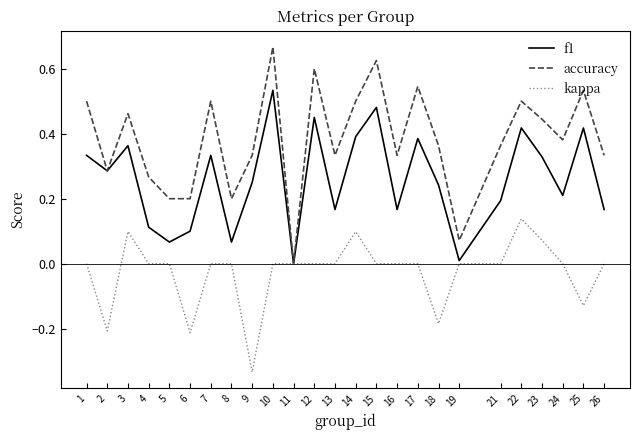

Which series has the largest range (max minus min)?

accuracy